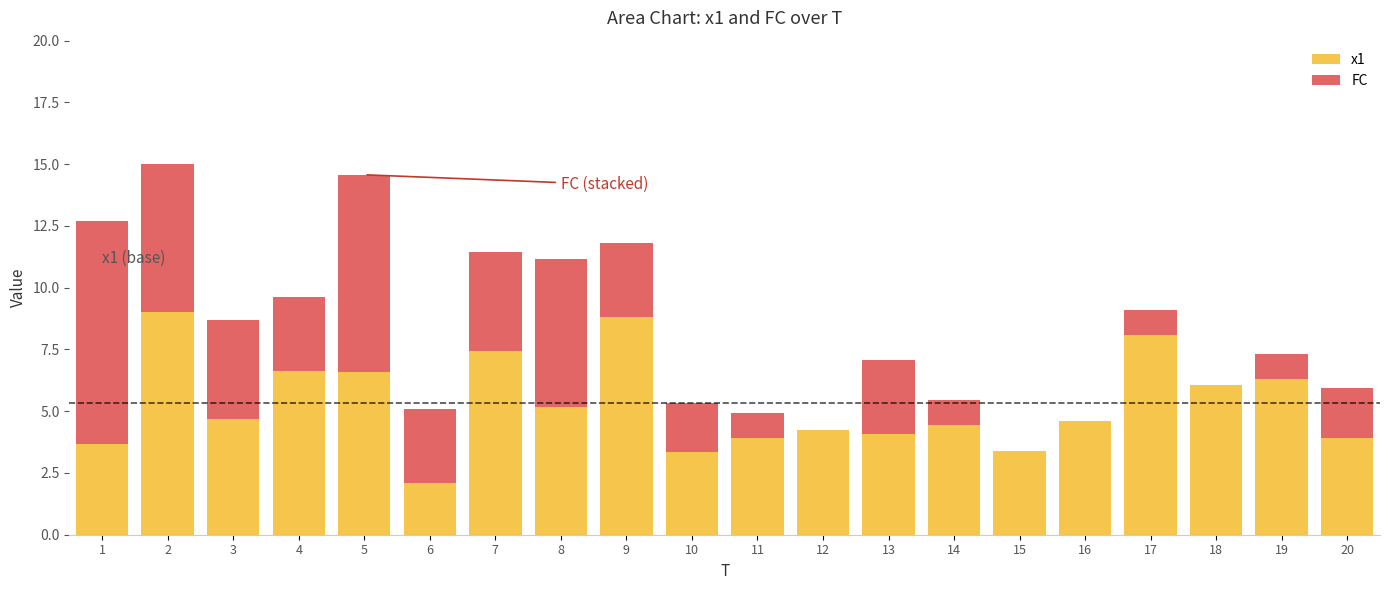

What is the total value across all series at 18?

6.1